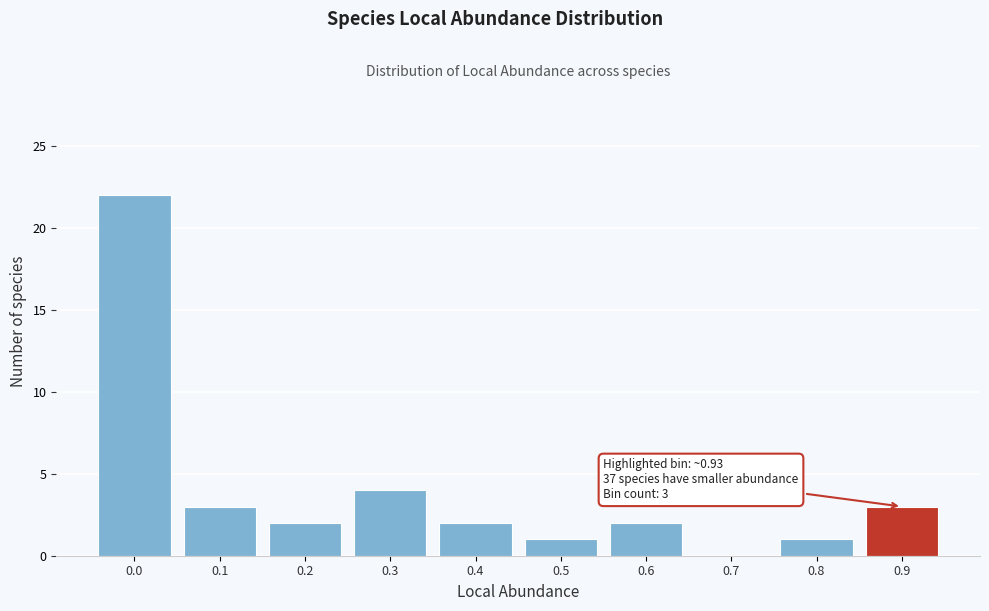

Reading right to left, list all the values displayed in this chart.

0.9=3	0.8=1	0.7=0	0.6=2	0.5=1	0.4=2	0.3=4	0.2=2	0.1=3	0.0=22